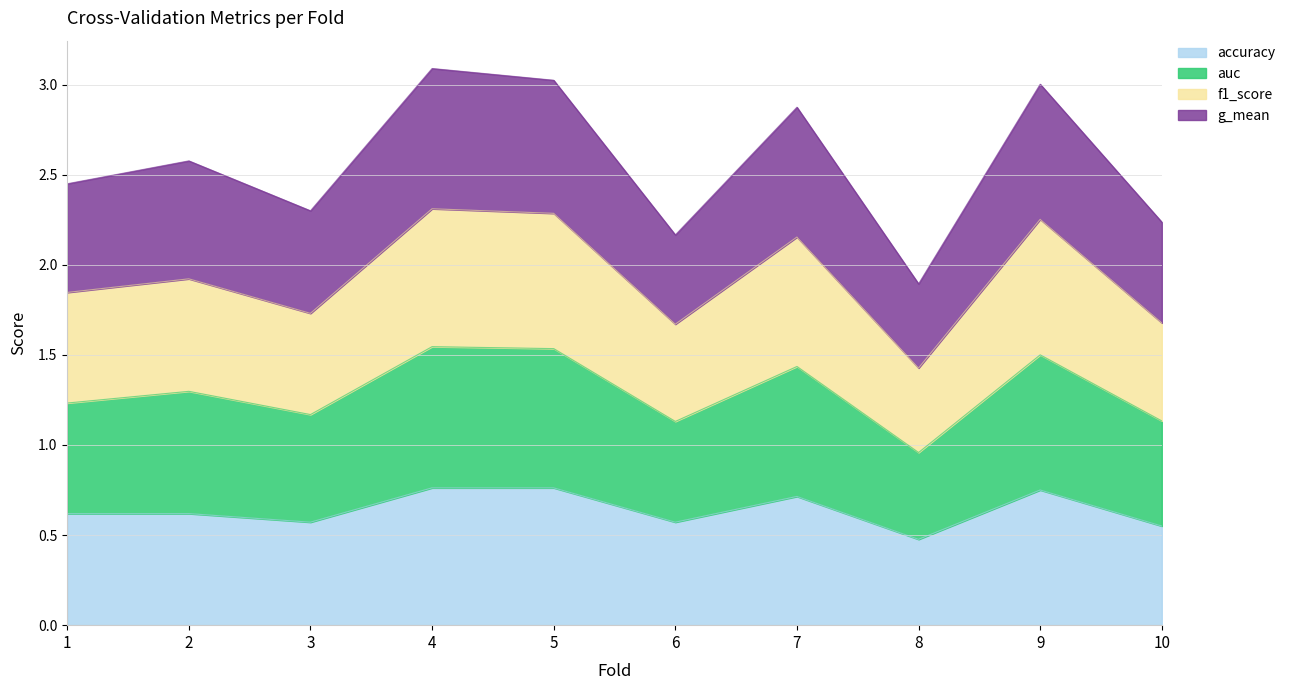

Does the chart display data point markers on the line(s)?

No